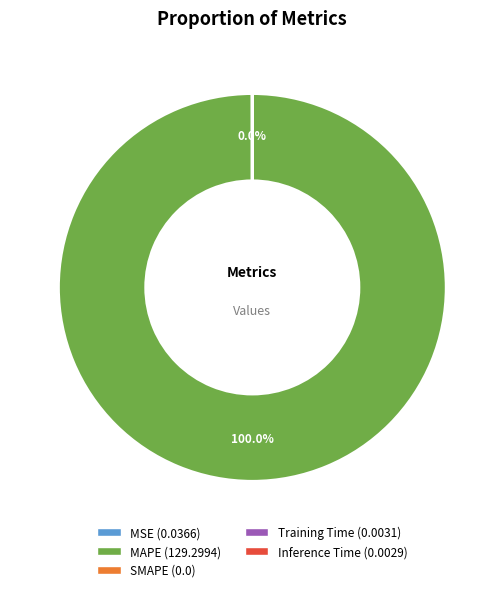

Which category has the biggest portion of the pie?

MAPE